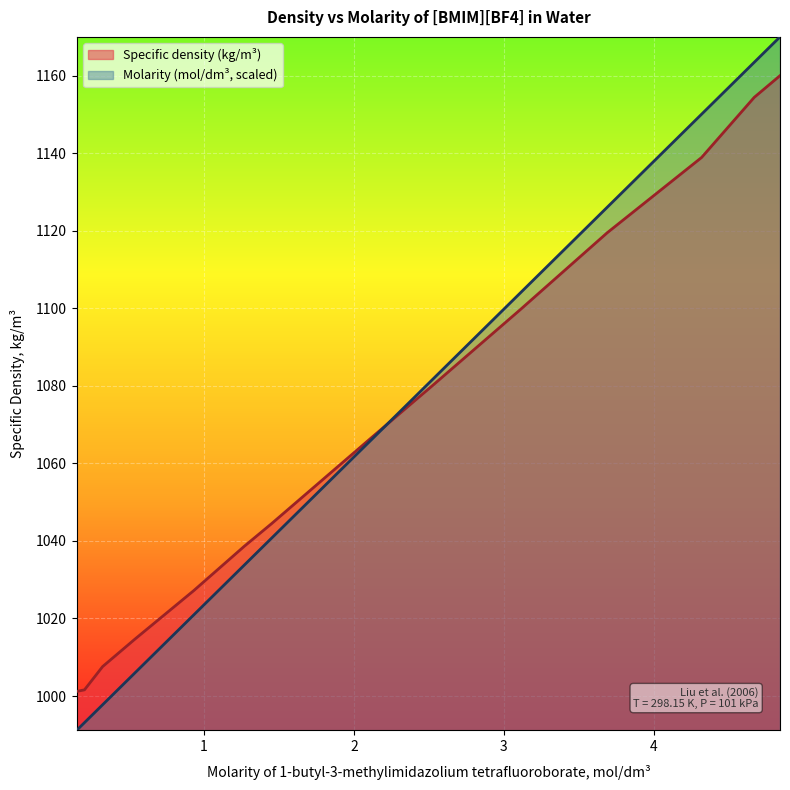

Which series has the largest range (max minus min)?

Molarity (mol/dm³, scaled)